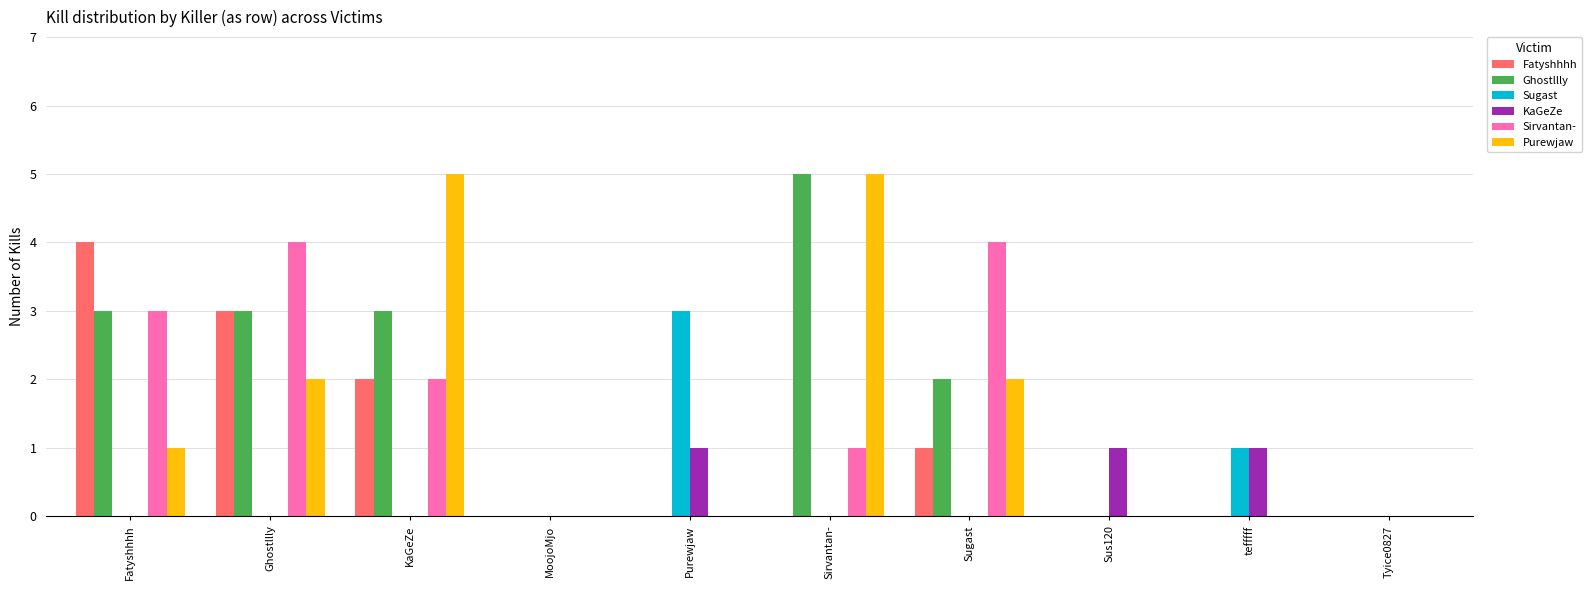

Which series changed the most between Sus120 and tefffff?

Sugast